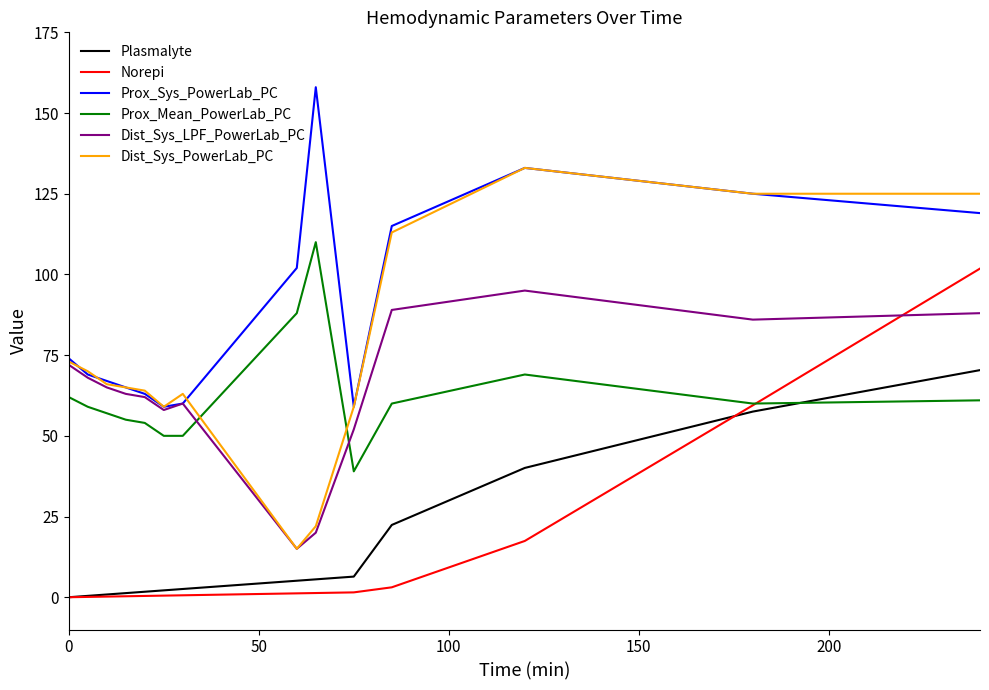

What is the highest value of the Prox_Sys_PowerLab_PC series?

158.0